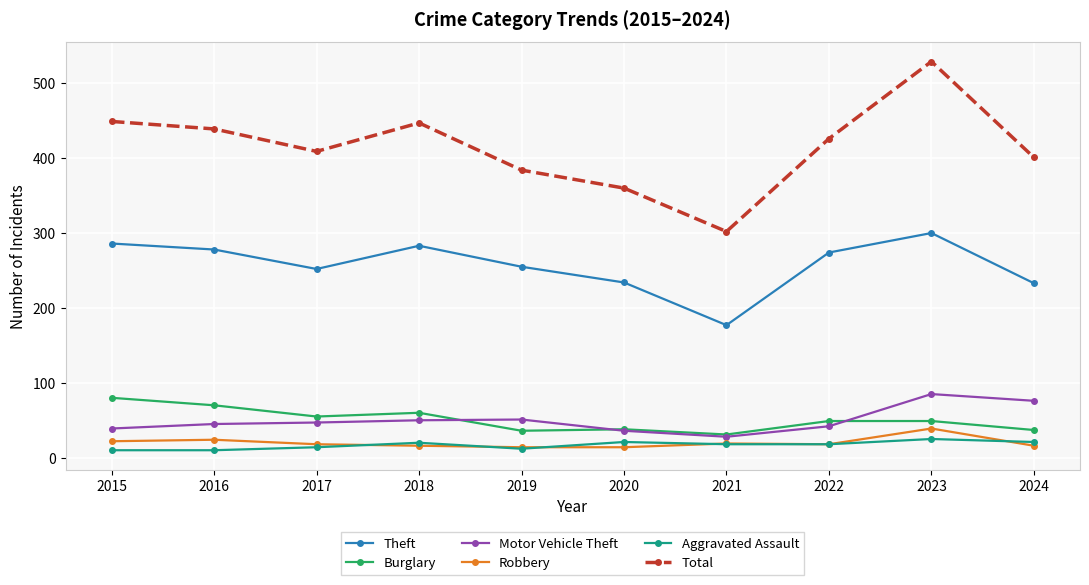

Count the number of data series in this chart.

6